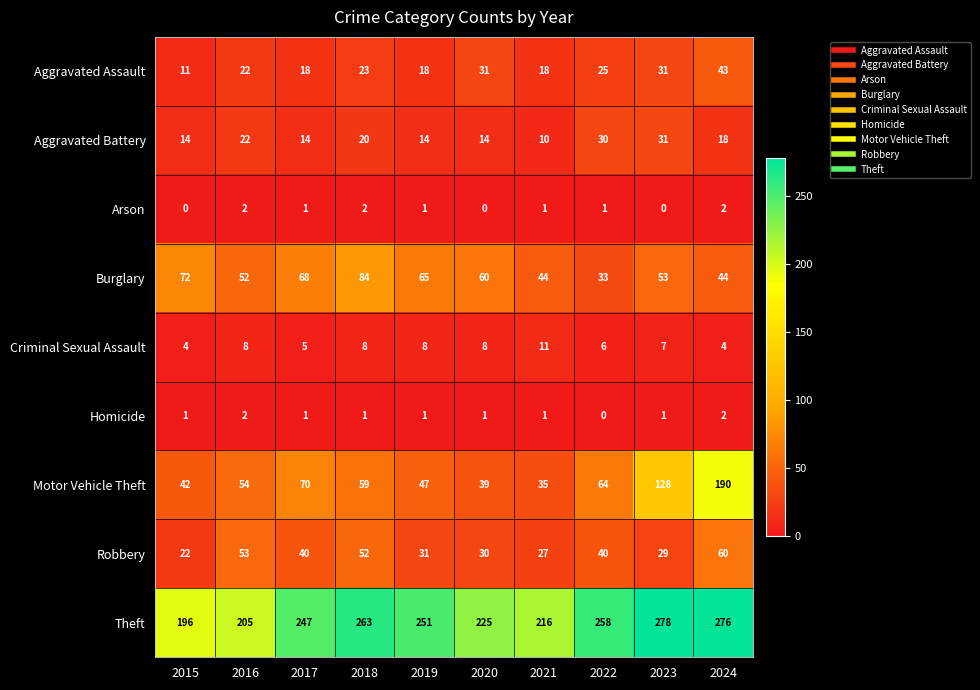

What is the sum of all Criminal Sexual Assault values?

69